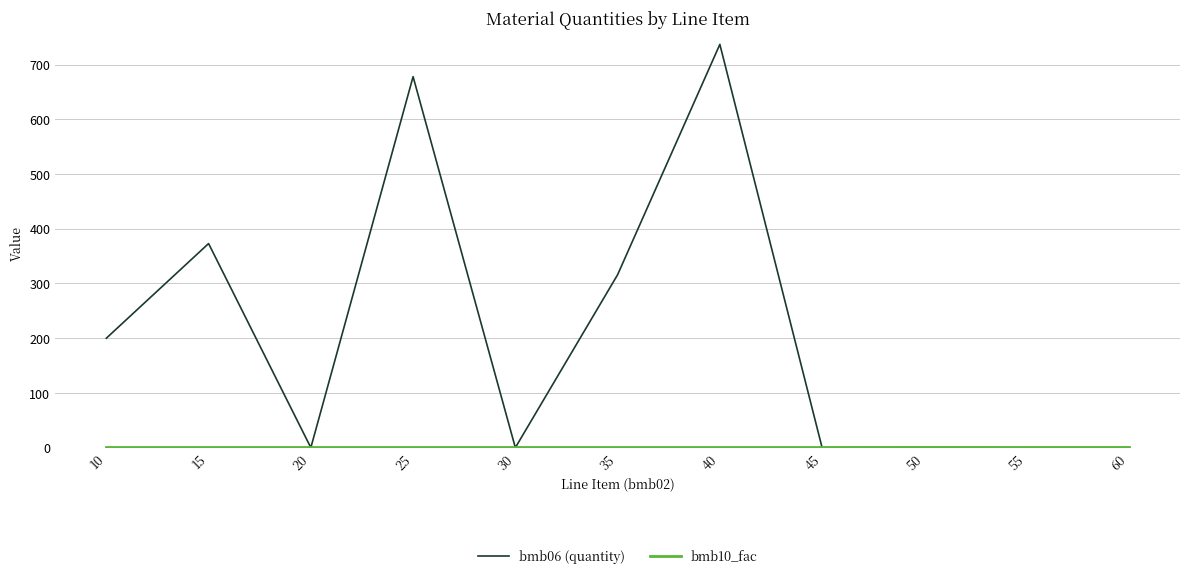

Which category has the highest value across all series?

40